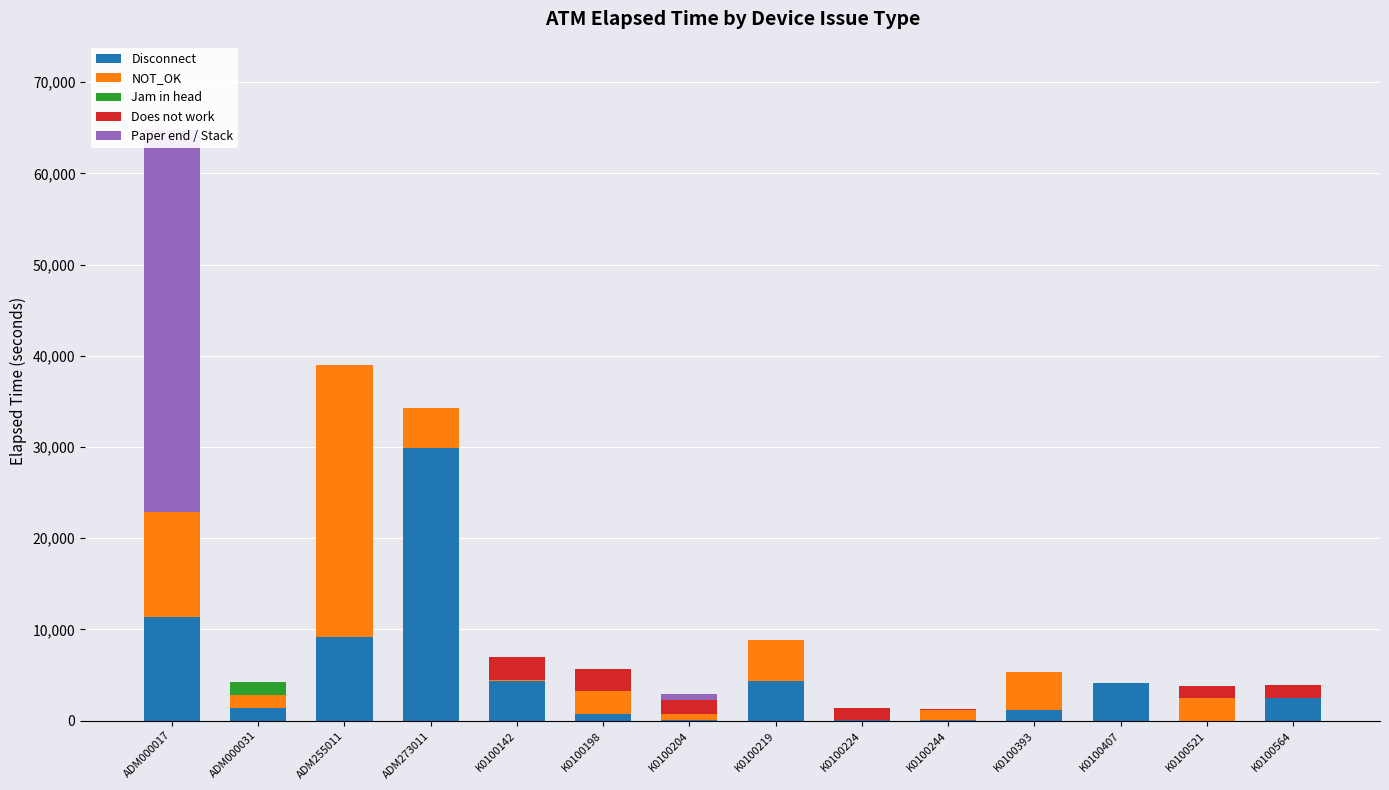

What is the sum of all Paper end / Stack values?

42525